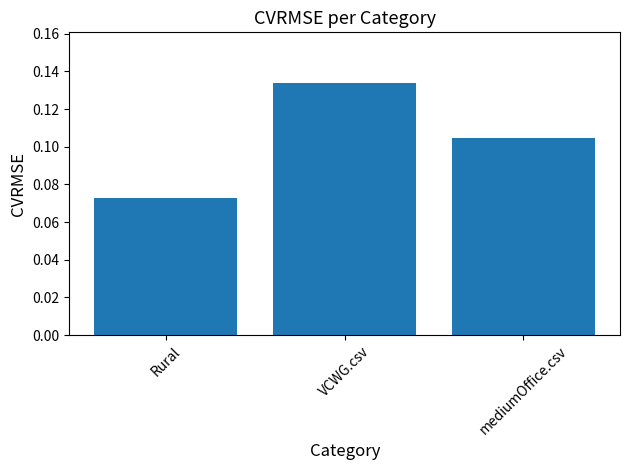

What is the change in value from Rural to VCWG.csv?

+0.1